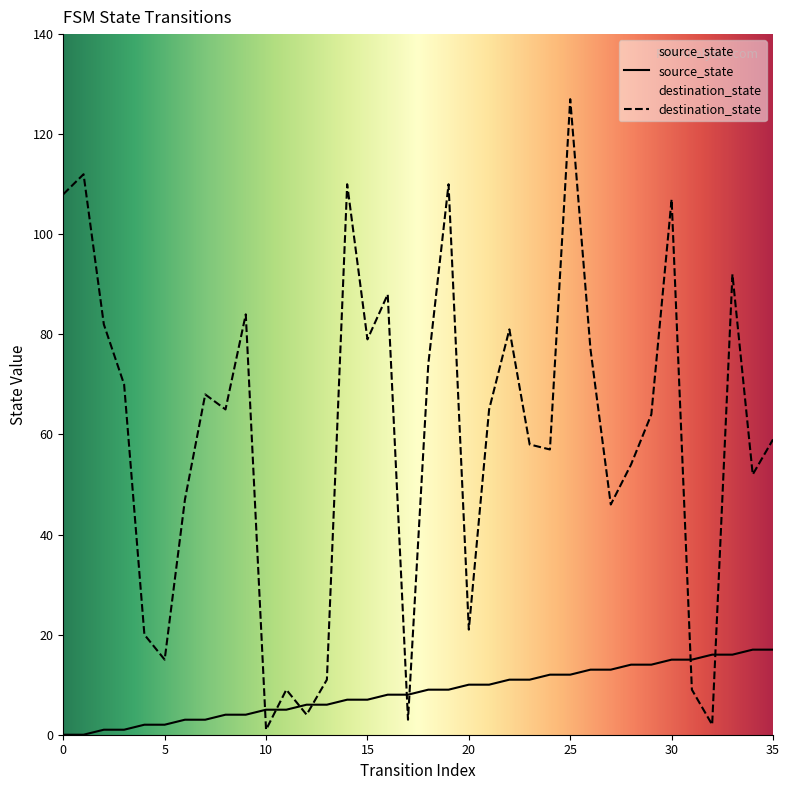

At 3, list the series in order from smallest to largest.

source_state, destination_state